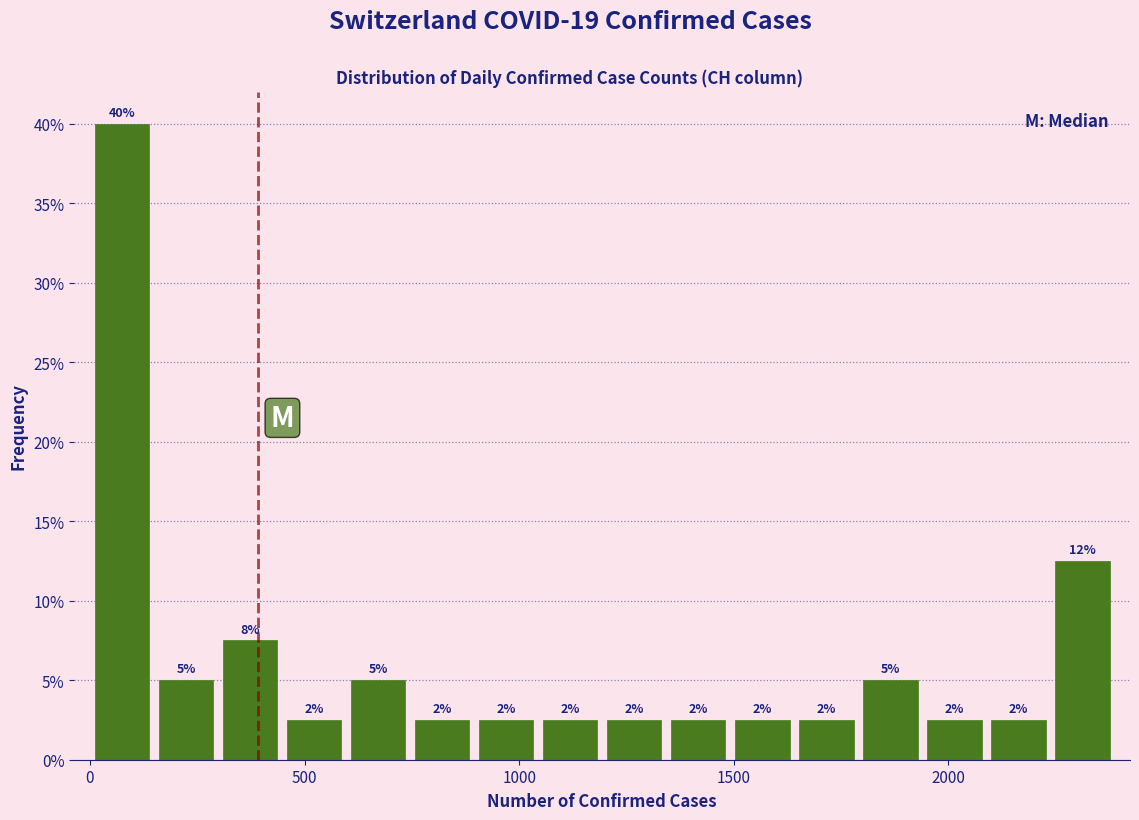

Read against the x-axis, roughly where is the centre of the tallest bar?

50